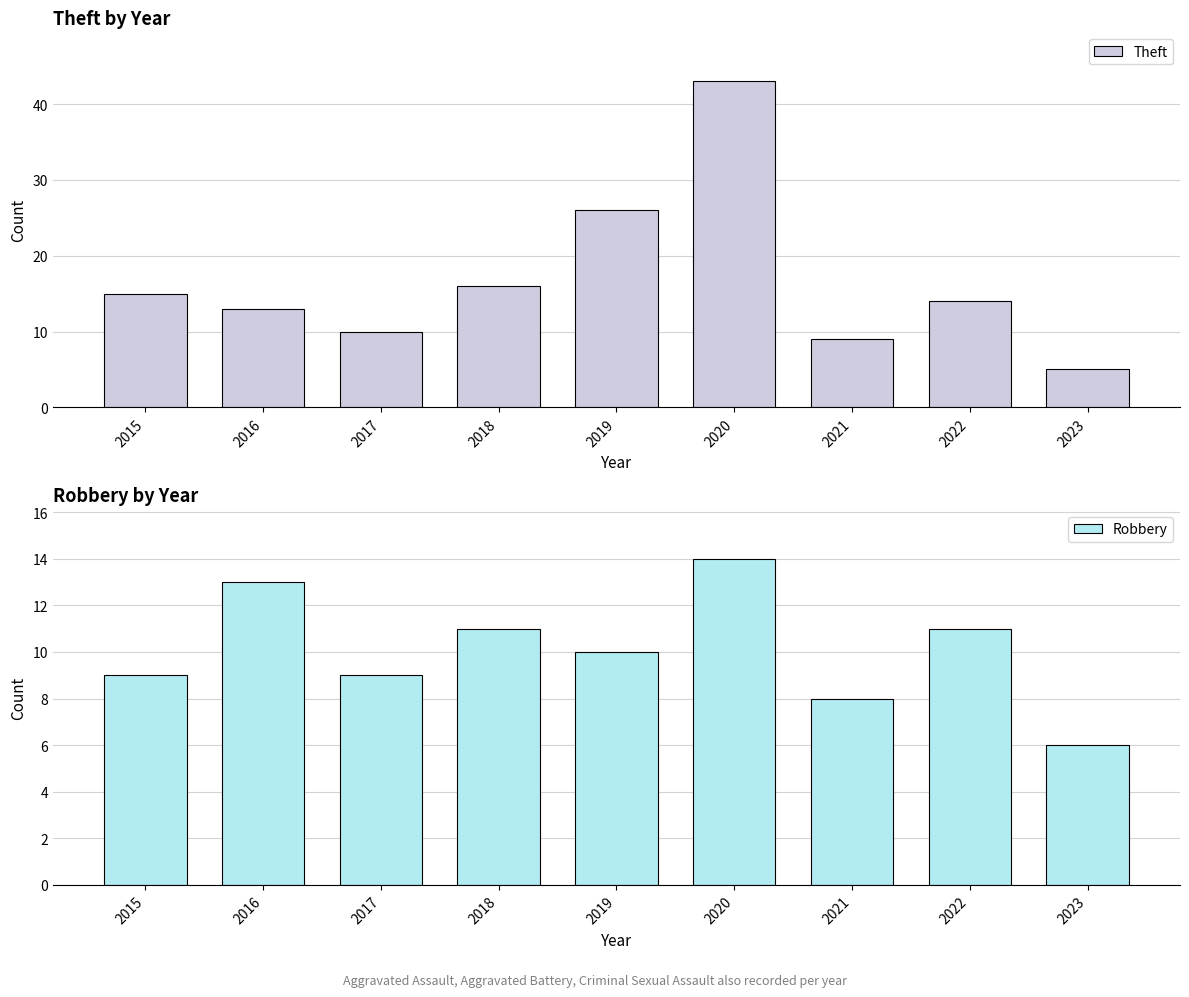

At which label is Theft closest to 24?

2019